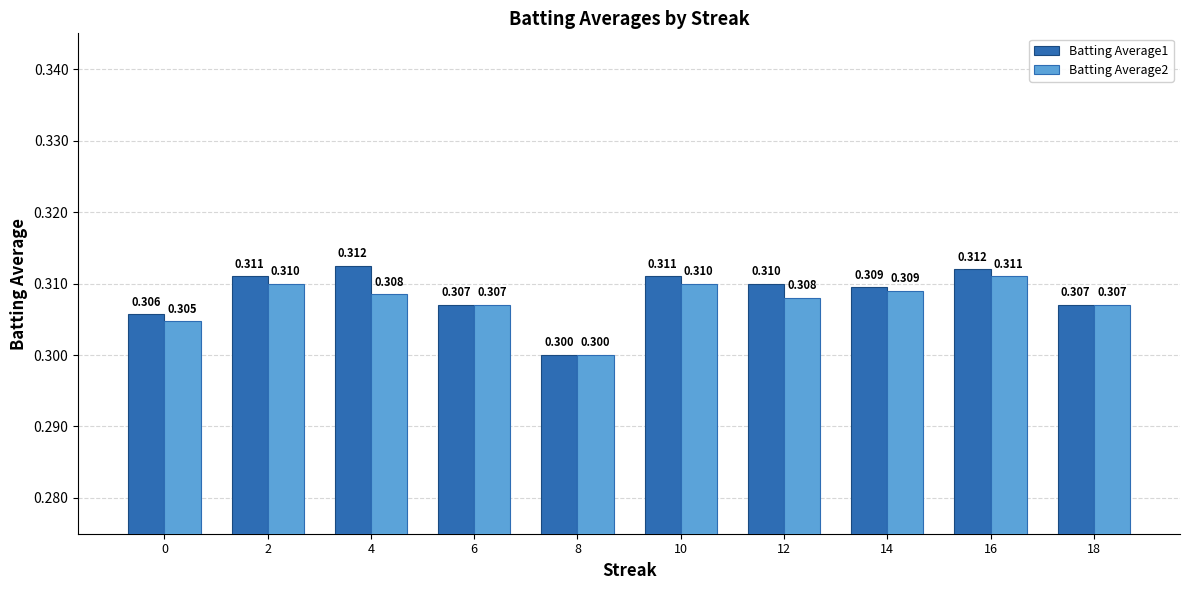

Which series has the largest total across all categories?

Batting Average1